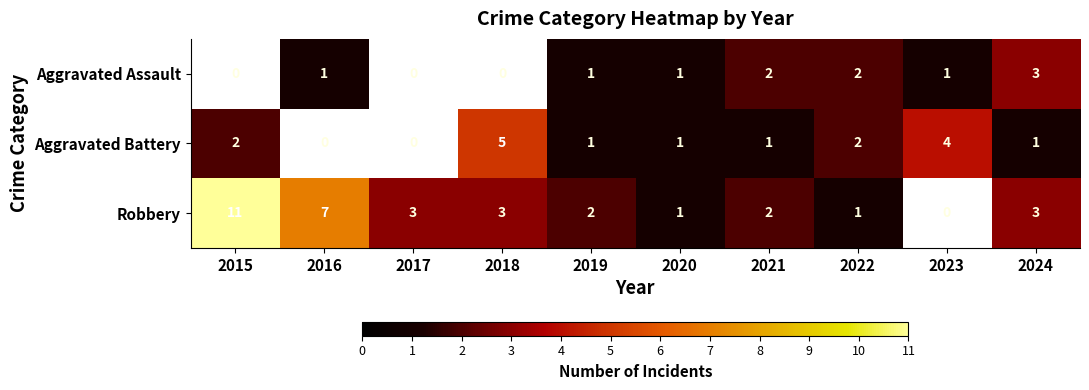

The Robbery series shows 5 at 2017. True or false?

False